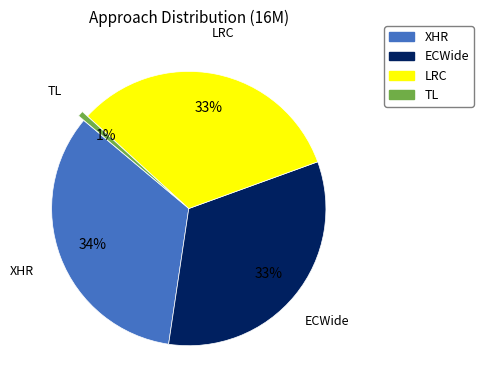

What is the smallest slice in the pie chart?

TL